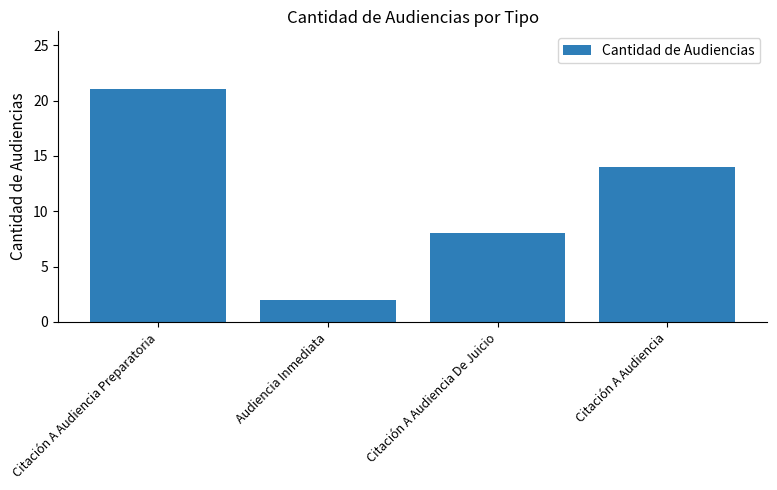

Rank the categories by value from highest to lowest.

Citación A Audiencia Preparatoria, Citación A Audiencia, Citación A Audiencia De Juicio, Audiencia Inmediata